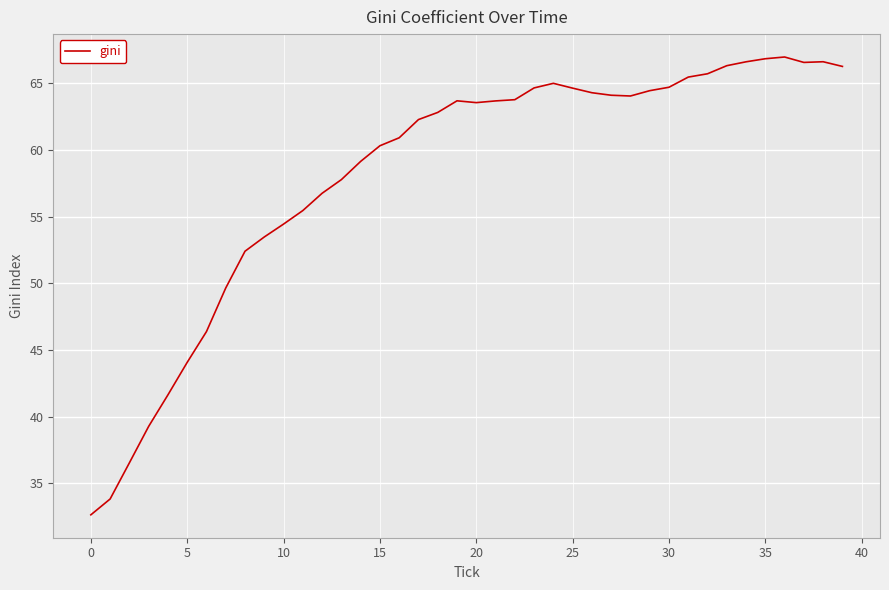

What is the difference between the maximum and minimum values?

34.3